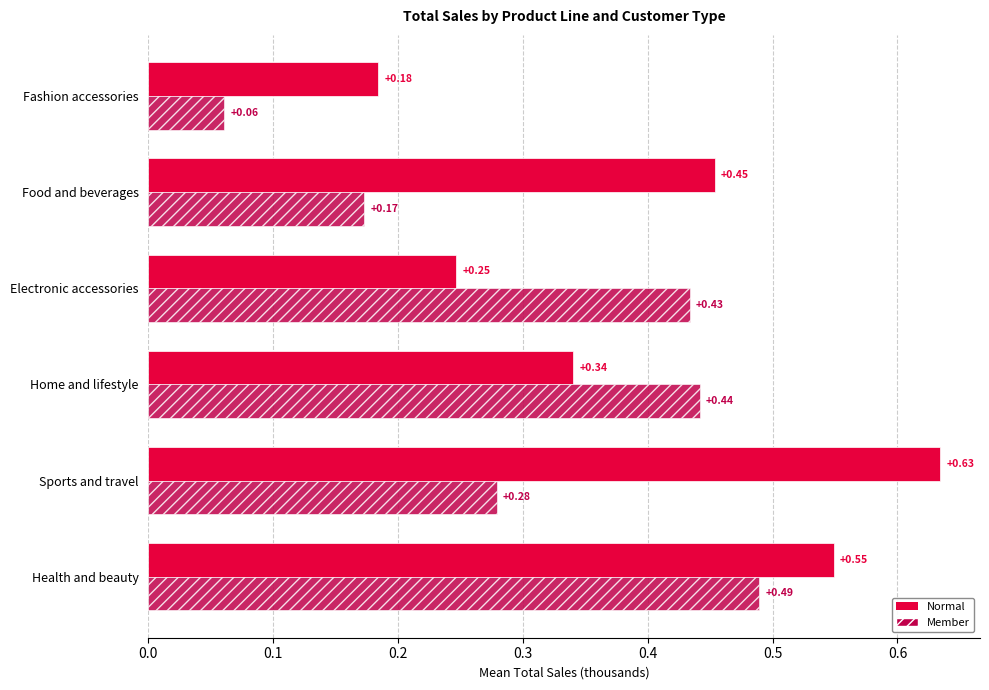

At how many categories does at least one series exceed 0?

6